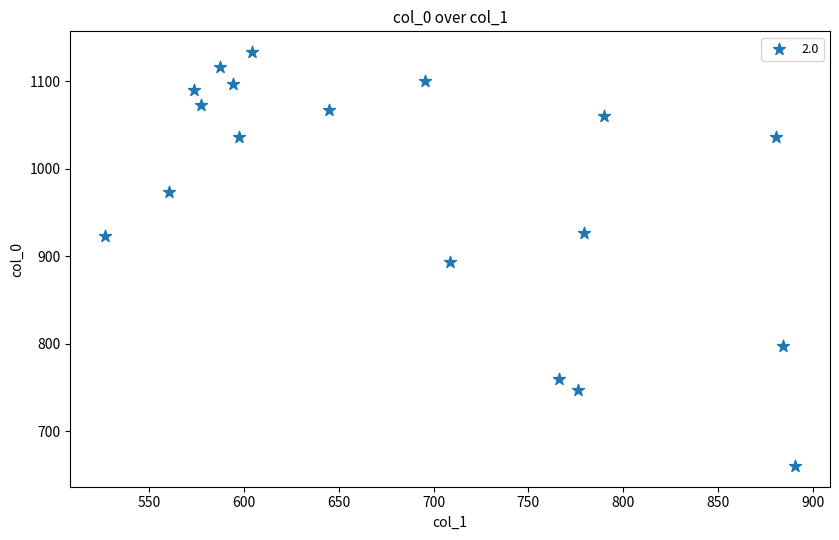

What is the range of Y values (max minus min)?

473.3